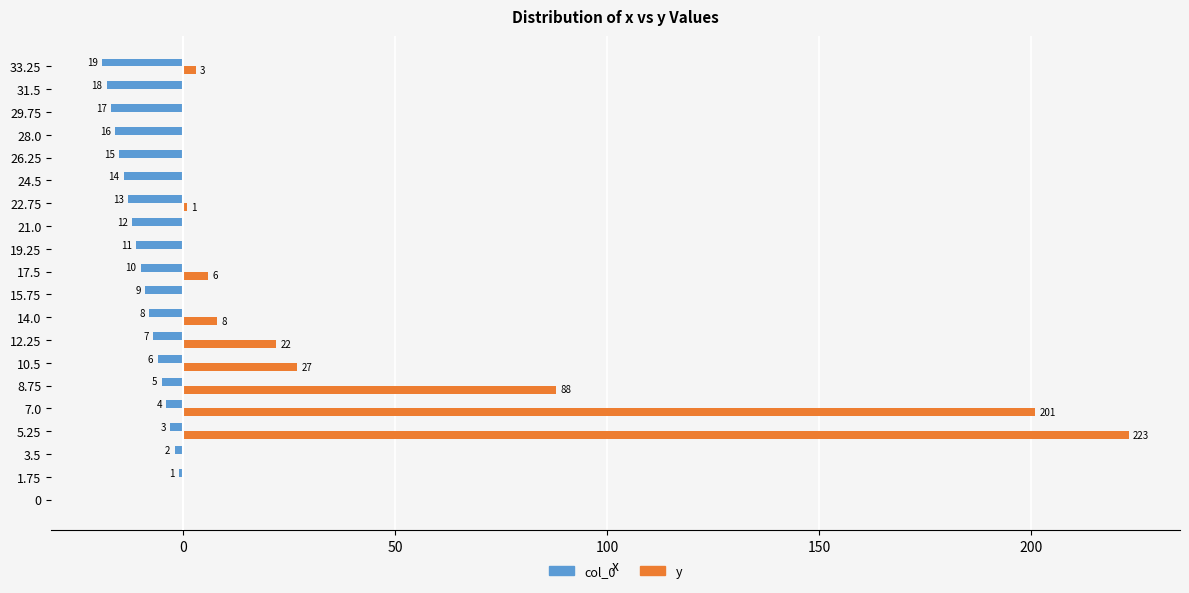

Which series has the largest total across all categories?

y